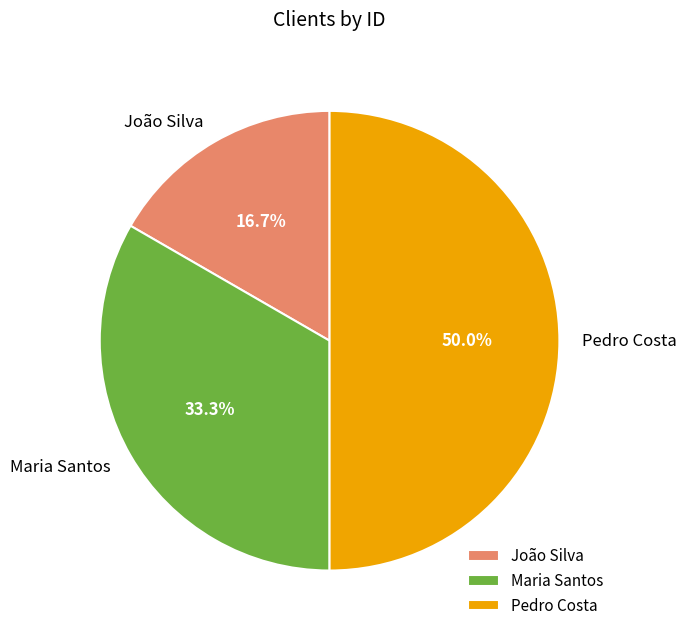

To the nearest percent, what percentage of the pie is Maria Santos?

33%